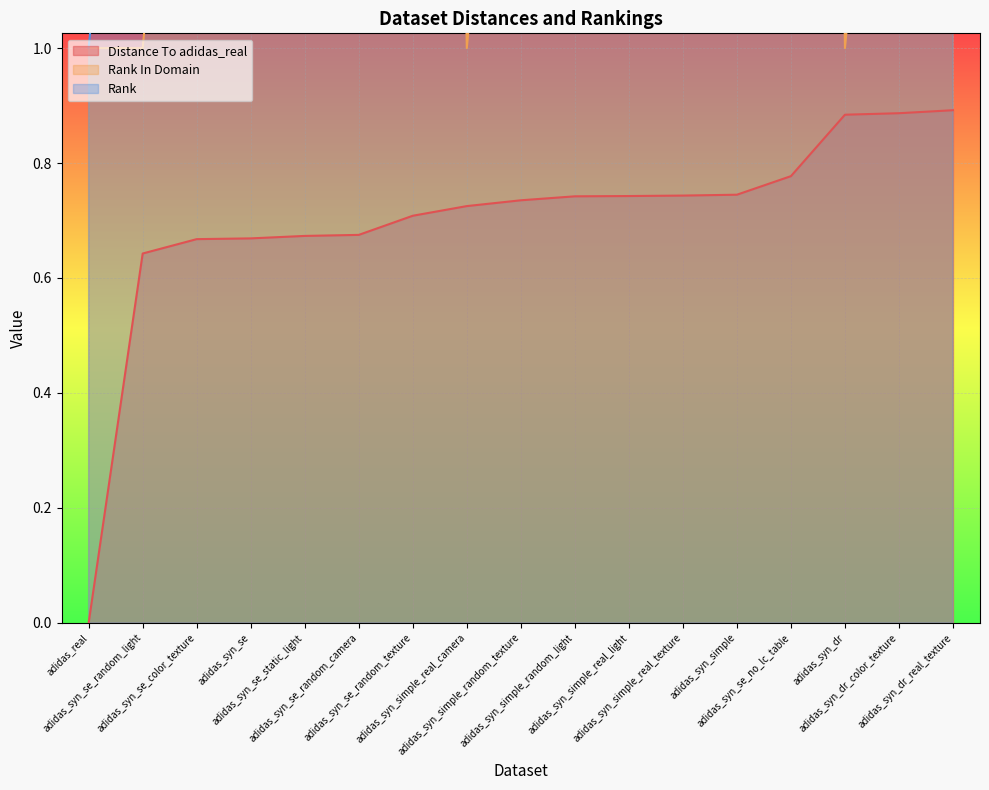

What is the label of the 10th point from the right?

adidas_syn_simple_real_camera